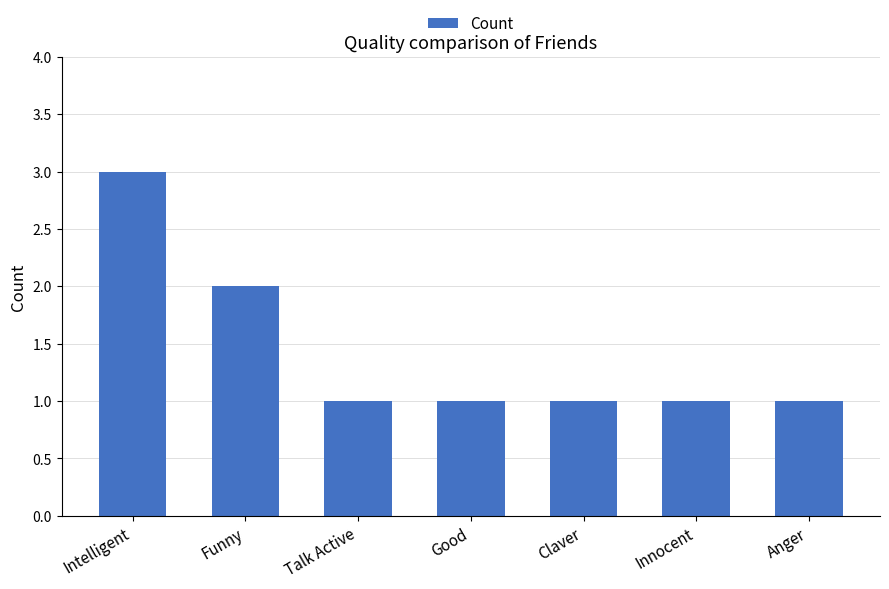

Are the bars horizontal?

No